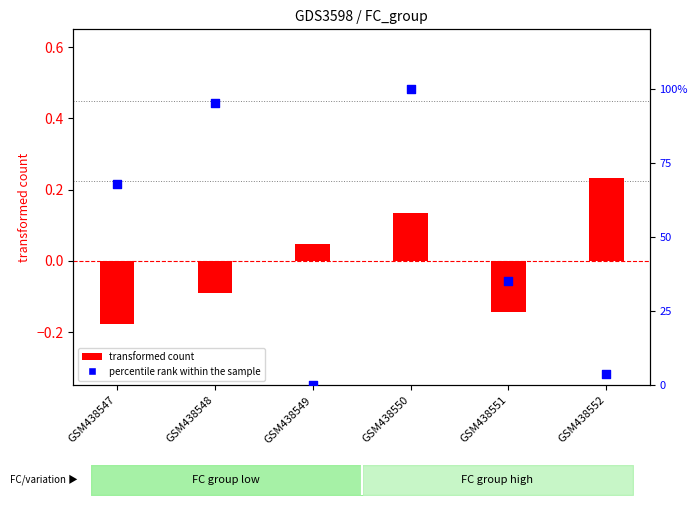

What is the total value across all series at GSM438550?

1.1